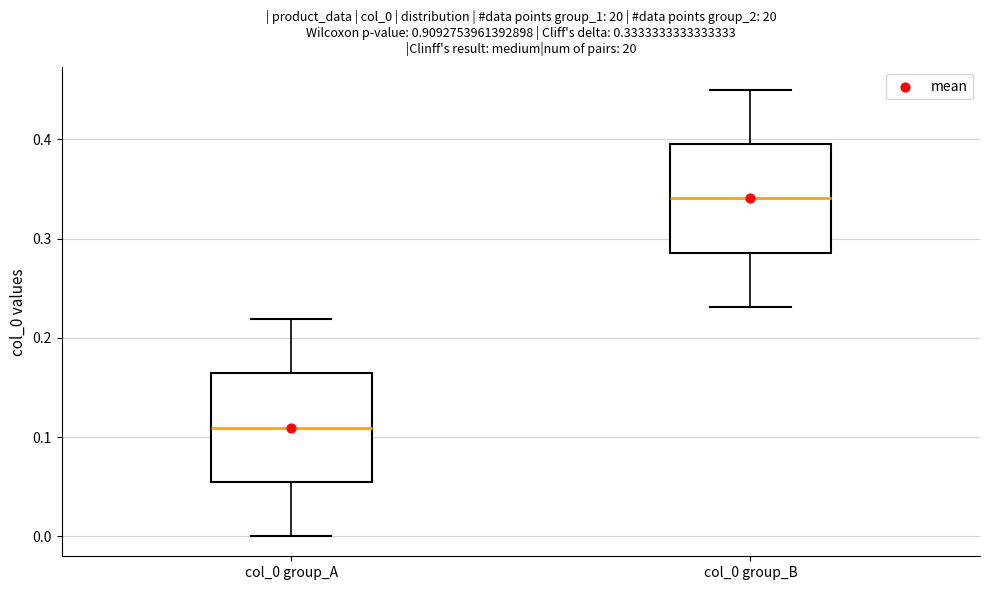

Which box has the highest median line?

col_0 group_B